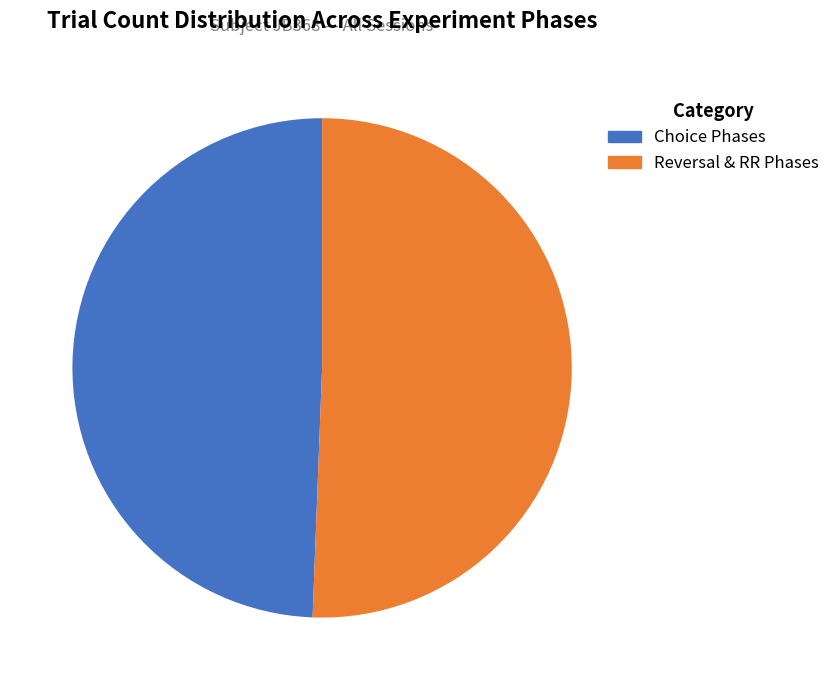

Count the number of slices in the pie.

2